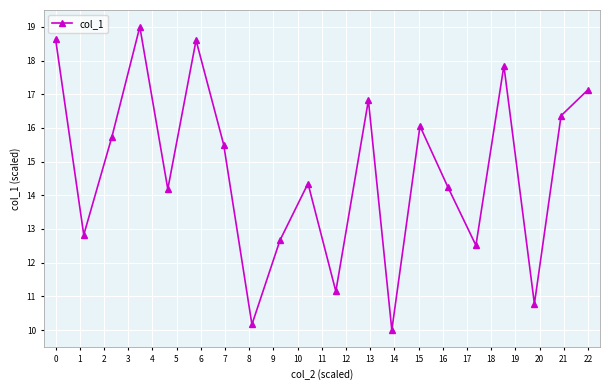

What is the smallest value displayed?

10.0